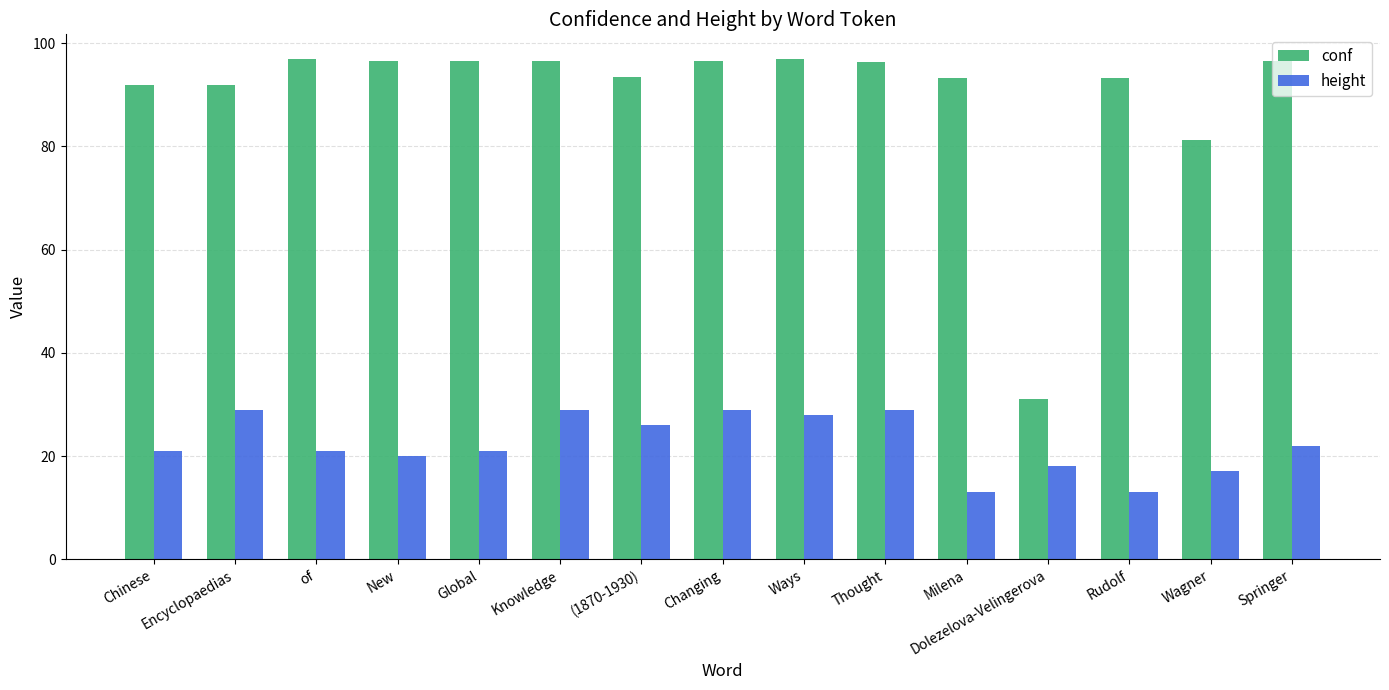

Are the bars horizontal?

No